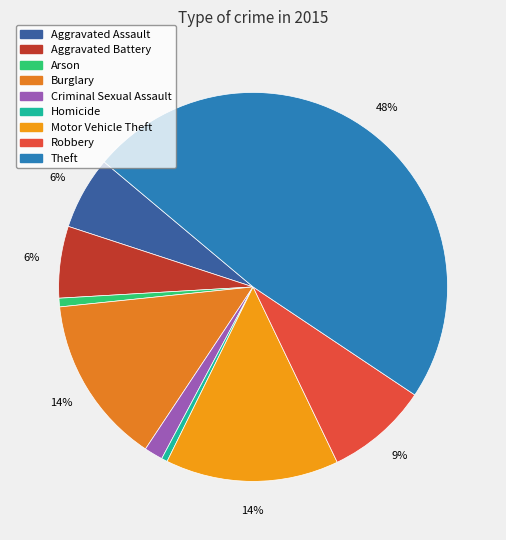

How many segments does this pie chart have?

9